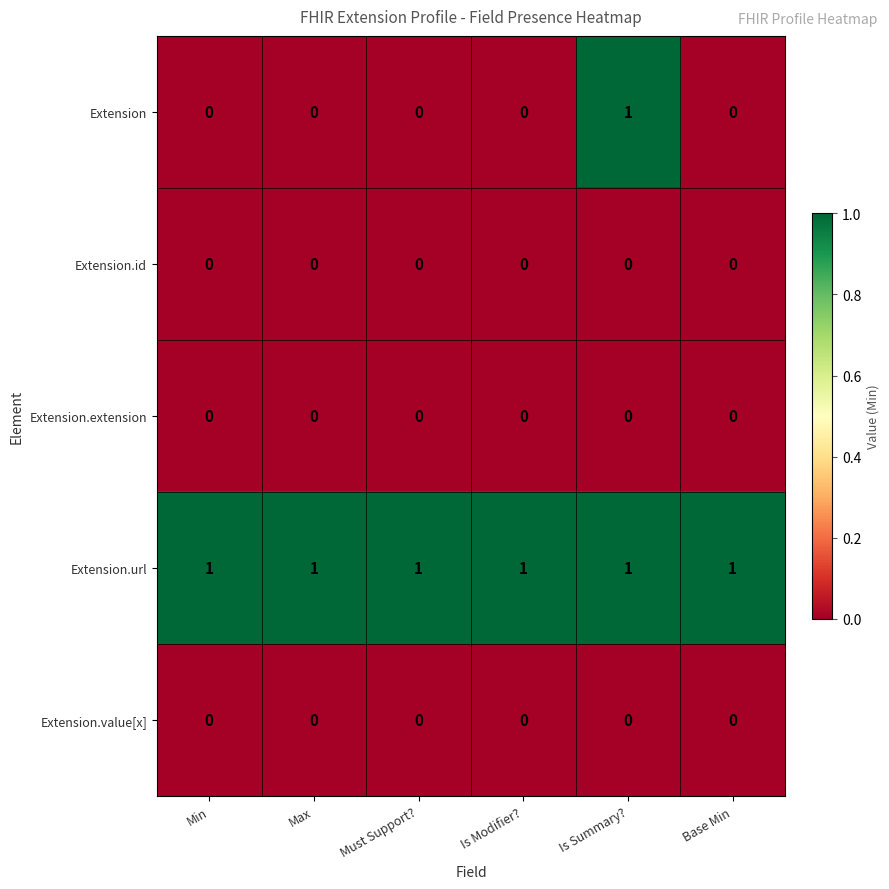

How many data points does each series have?

6